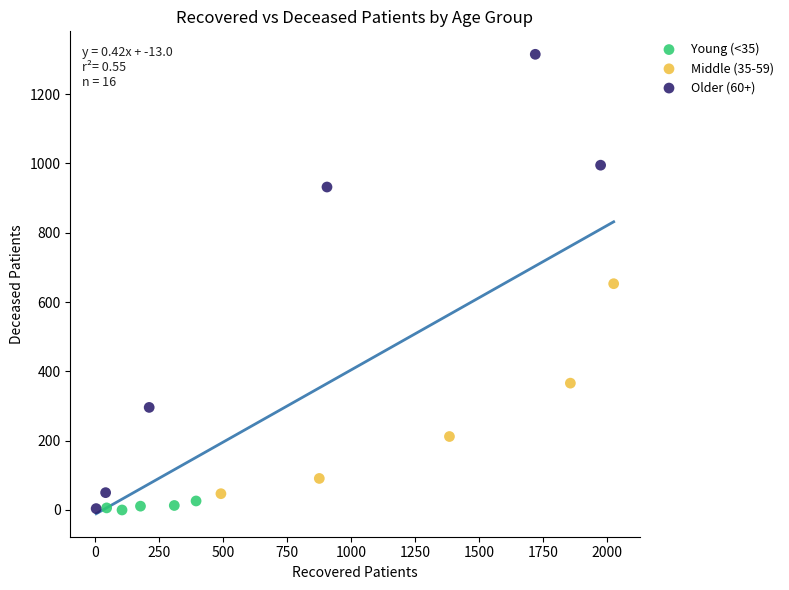

Which series has the largest Y range (max minus min)?

Older (60+)